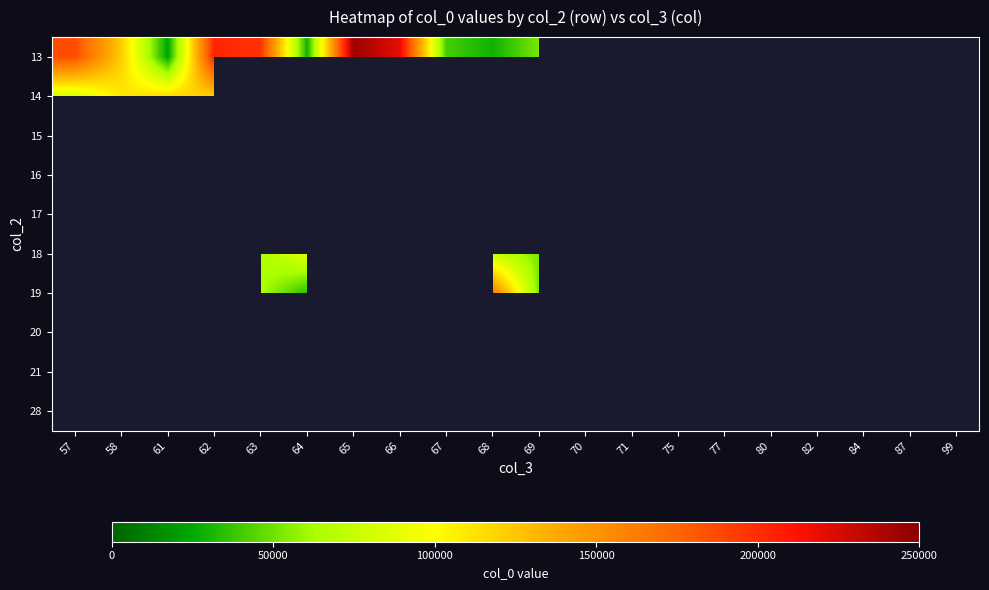

Is the value of 13 at 57 greater than the value of 15 at 71?

No